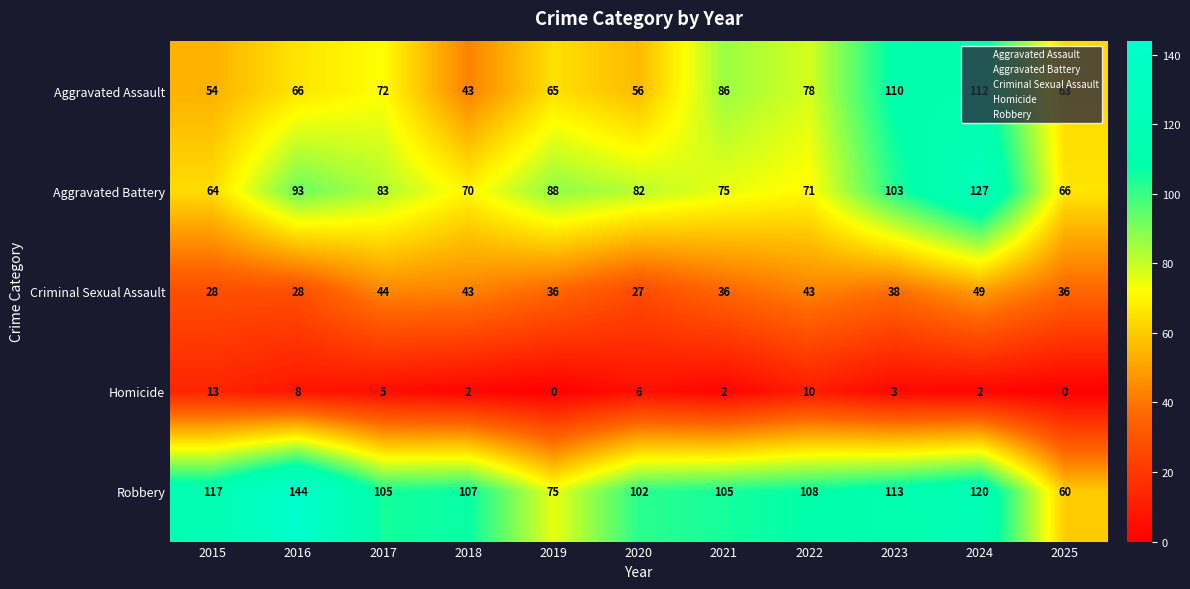

At 2023, list the series in order from largest to smallest.

Robbery, Aggravated Assault, Aggravated Battery, Criminal Sexual Assault, Homicide